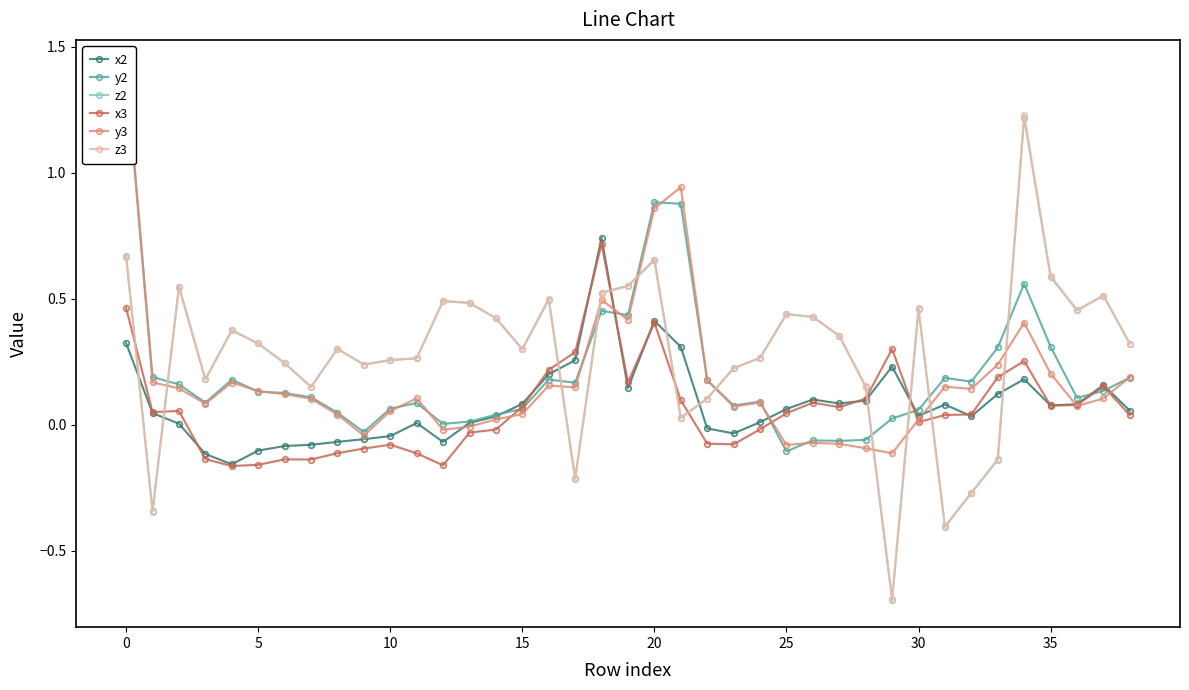

Which series ends up on top after the final intersection of z2 and x2?

z2